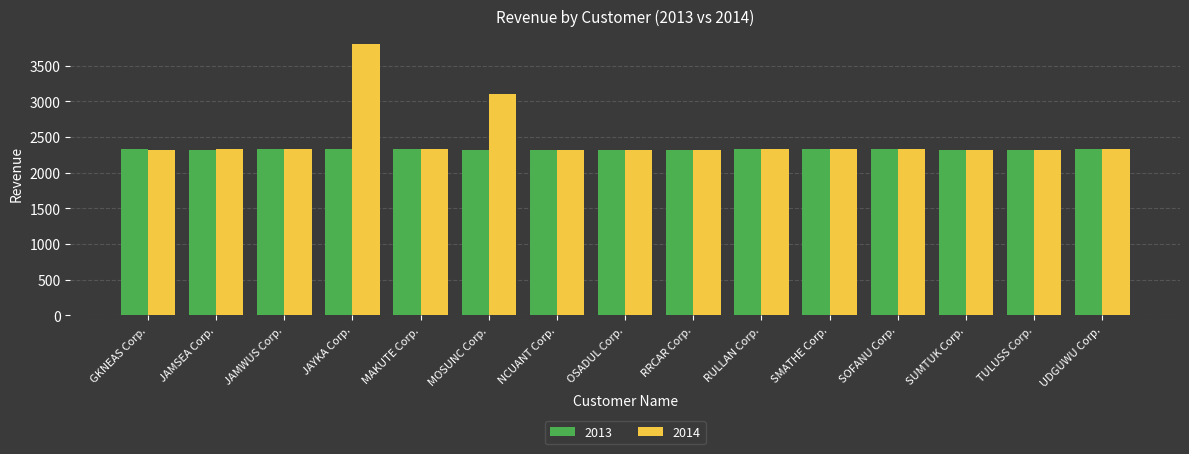

Between GKNEAS Corp. and JAYKA Corp., which series saw the biggest shift?

2014